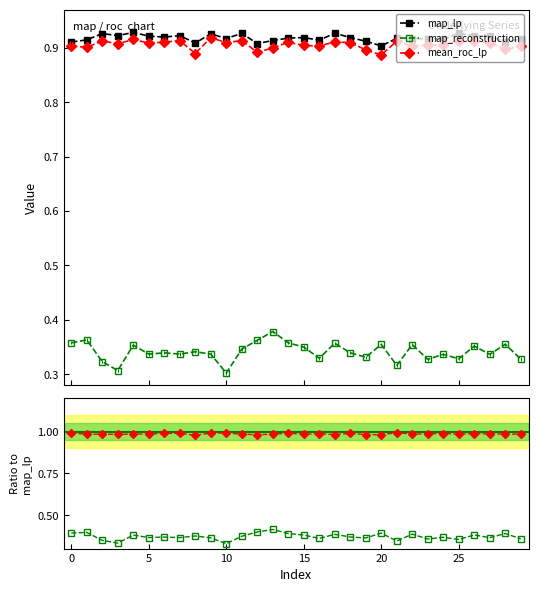

True or false: map_lp has a value of 0.9 at 29.

True